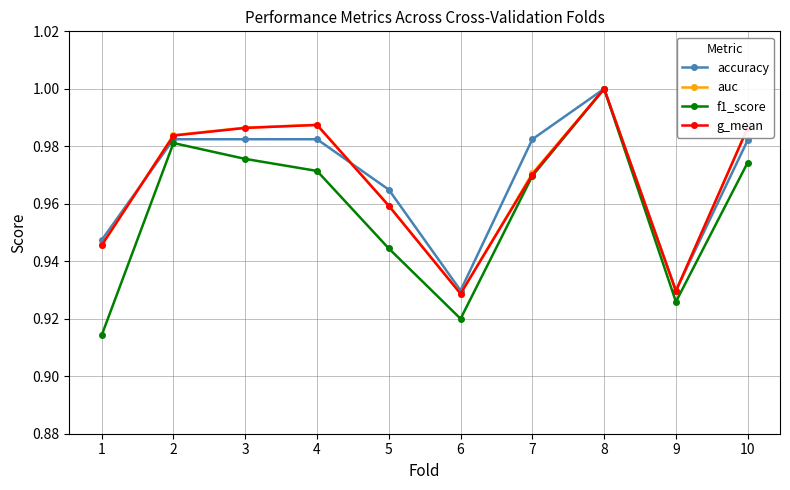

Is the value of f1_score at 5 greater than the value of auc at 4?

No